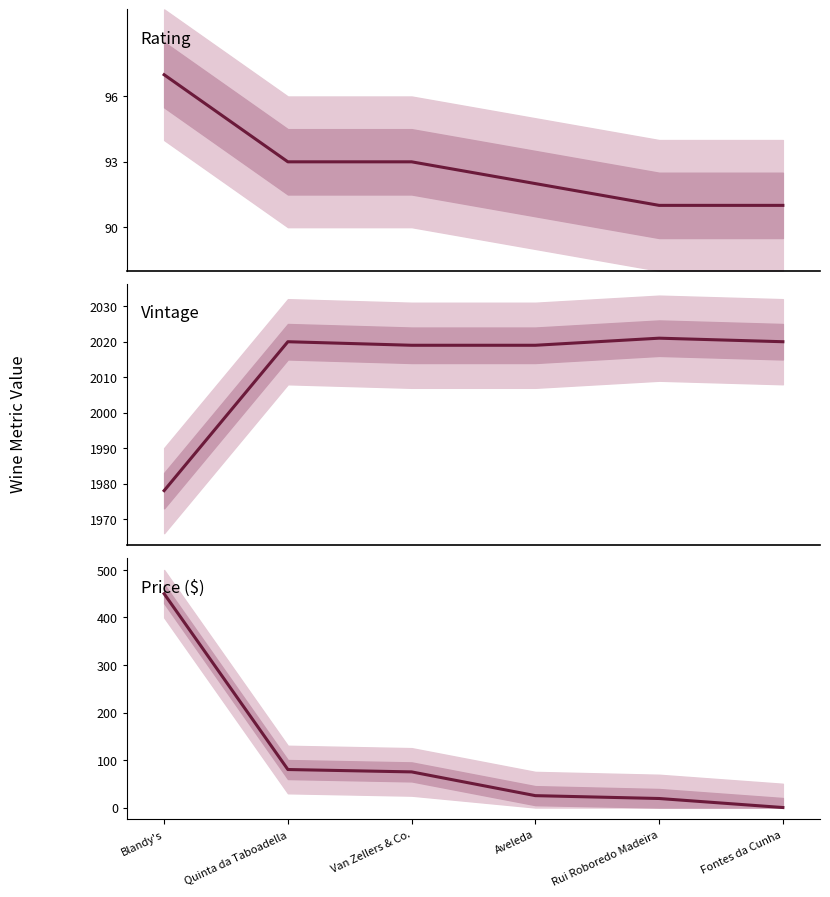

True or false: Vintage has a value of 2020 at Fontes da Cunha.

True